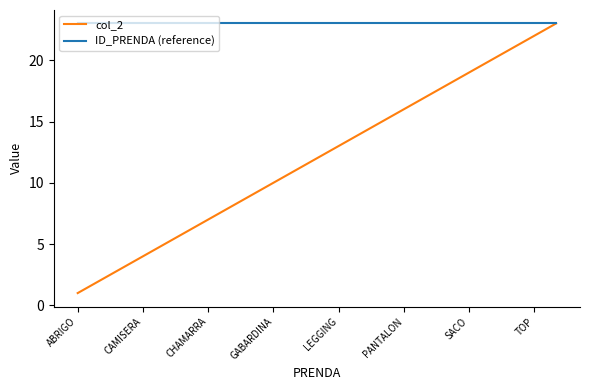

Which series has the largest total across all categories?

ID_PRENDA (reference)